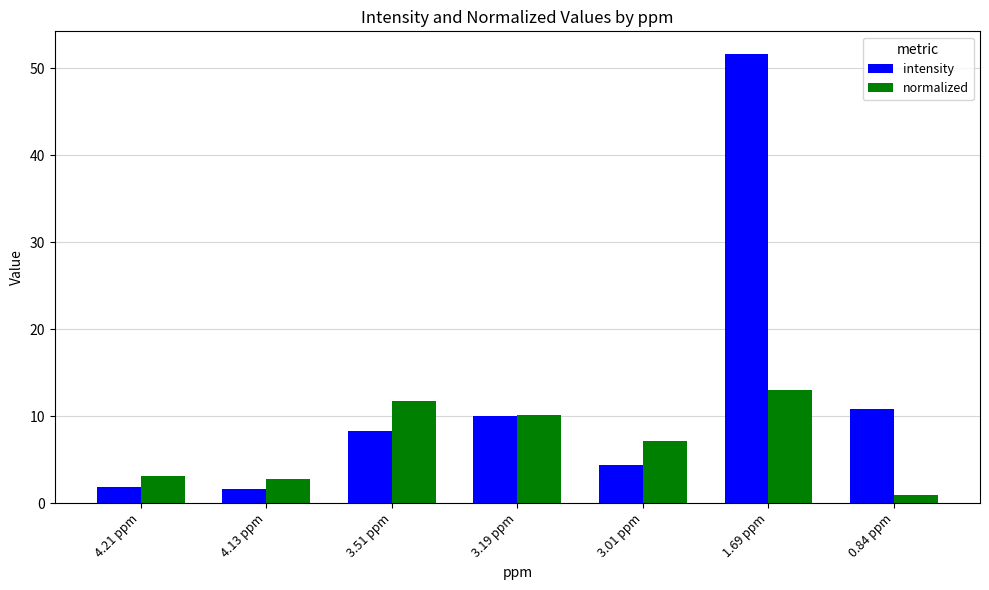

The value of normalized at 4.13 ppm is 2.8. True or false?

True